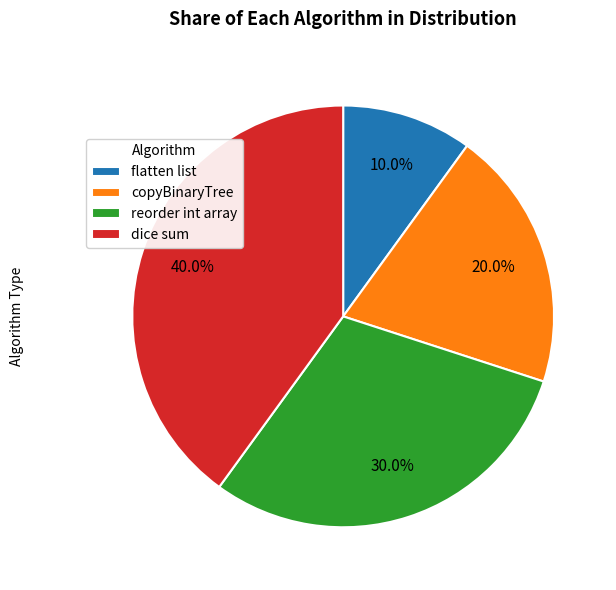

To the nearest percent, what is the difference between the dice sum and copyBinaryTree slice percentages?

20%